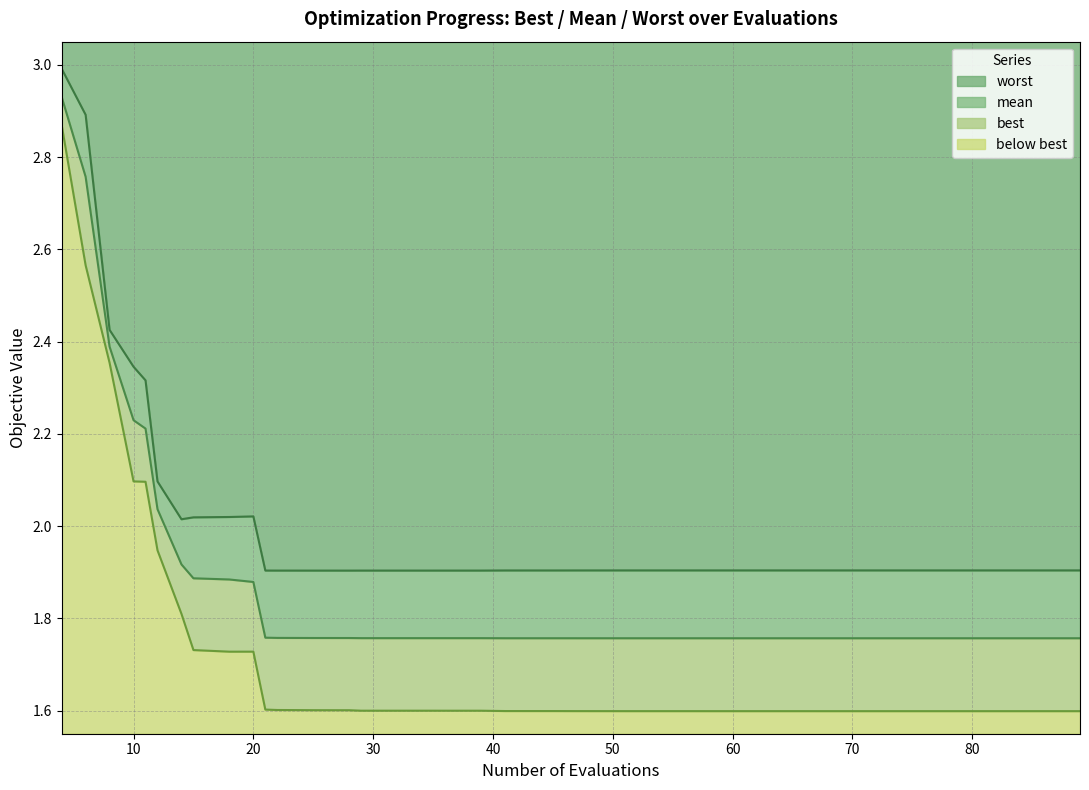

How many interior local valleys does the best series have?

2